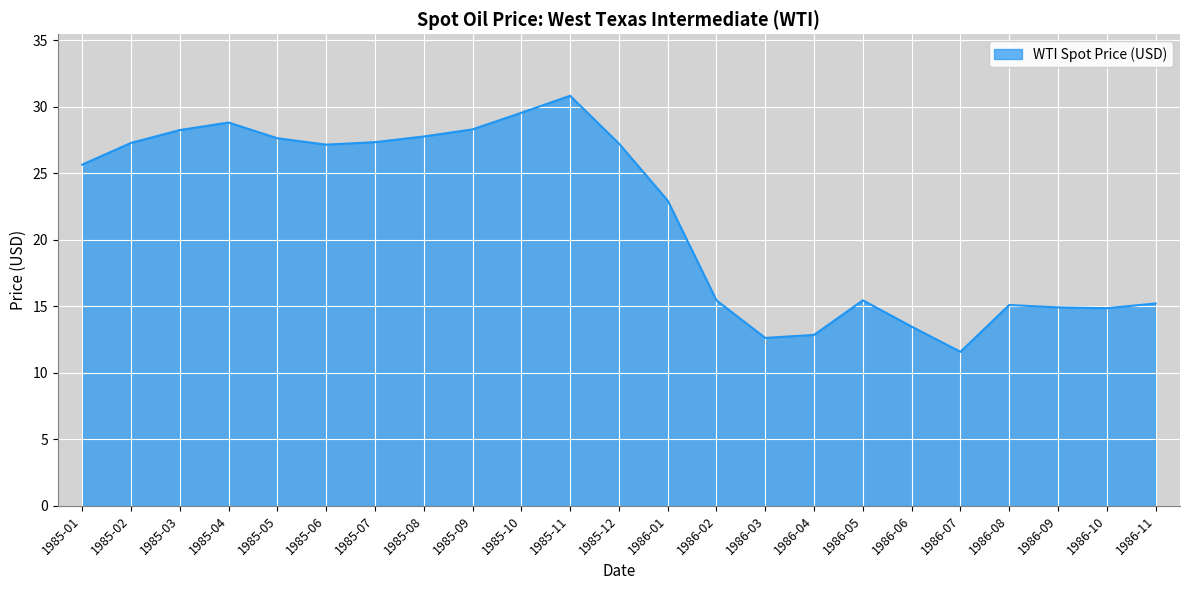

Approximately how many times larger is the value at 1986-01 compared to 1985-12?

0.8